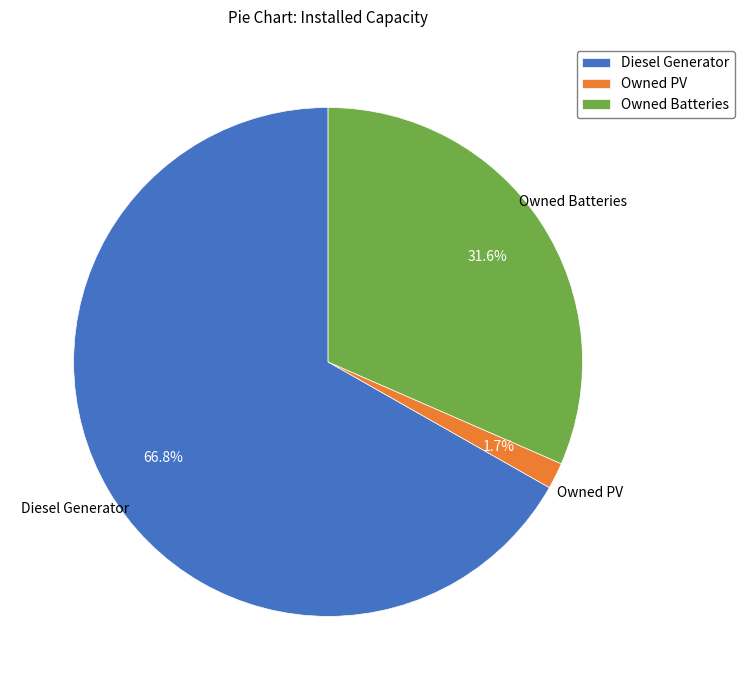

Rank the categories by value from highest to lowest.

Diesel Generator, Owned Batteries, Owned PV